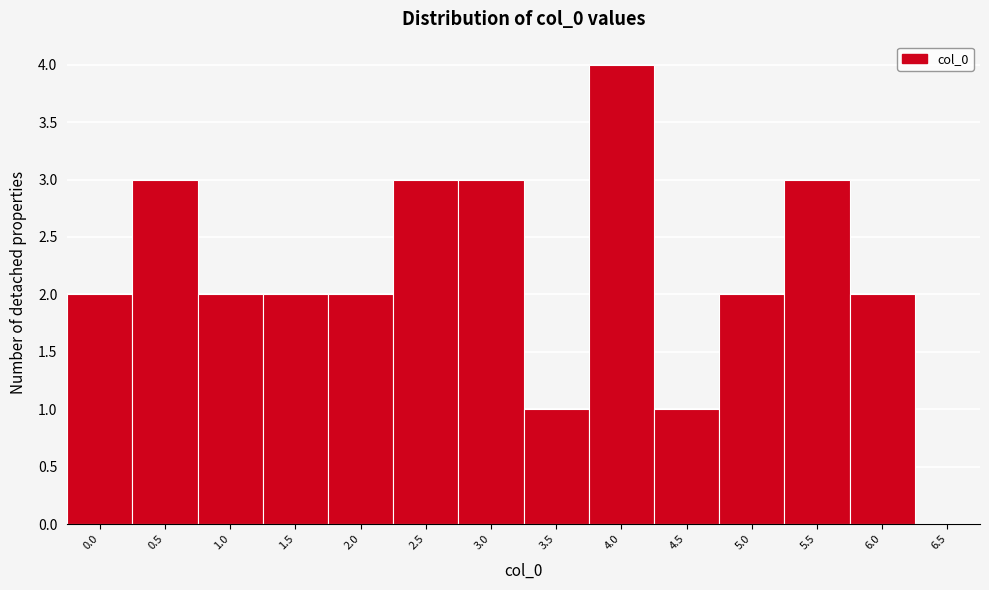

Reading left to right, transcribe all the data shown in this chart.

0.0=2	0.5=3	1.0=2	1.5=2	2.0=2	2.5=3	3.0=3	3.5=1	4.0=4	4.5=1	5.0=2	5.5=3	6.0=2	6.5=0